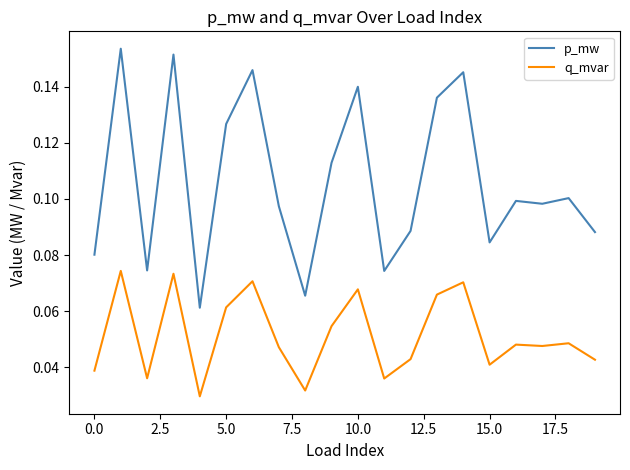

True or false: p_mw and q_mvar cross at least once.

False